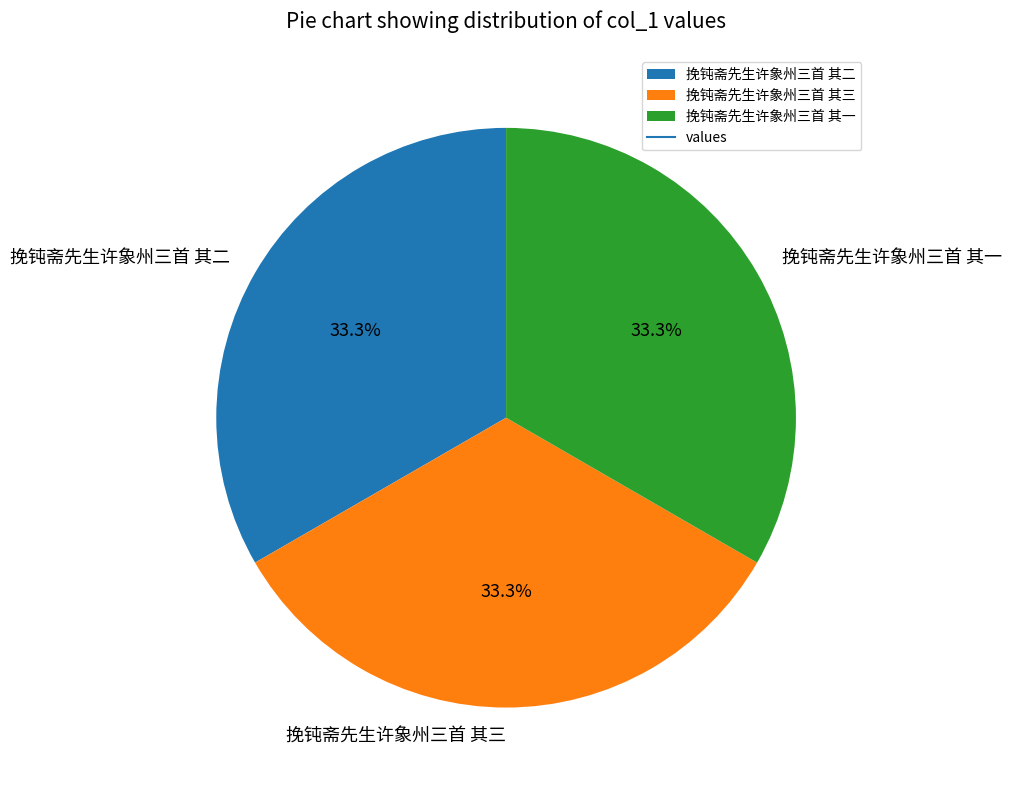

Is there a majority slice in this chart?

No